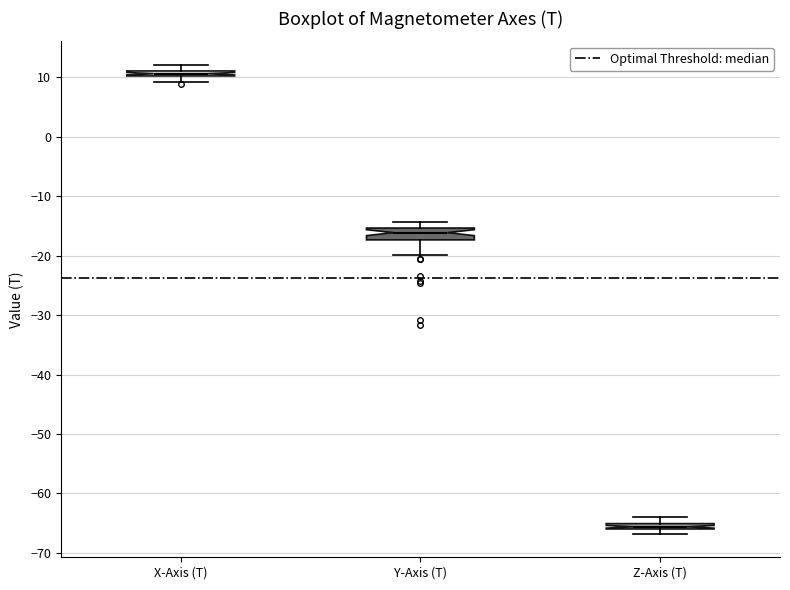

Which box is the tallest, from its lower edge to its upper edge?

Y-Axis (T)